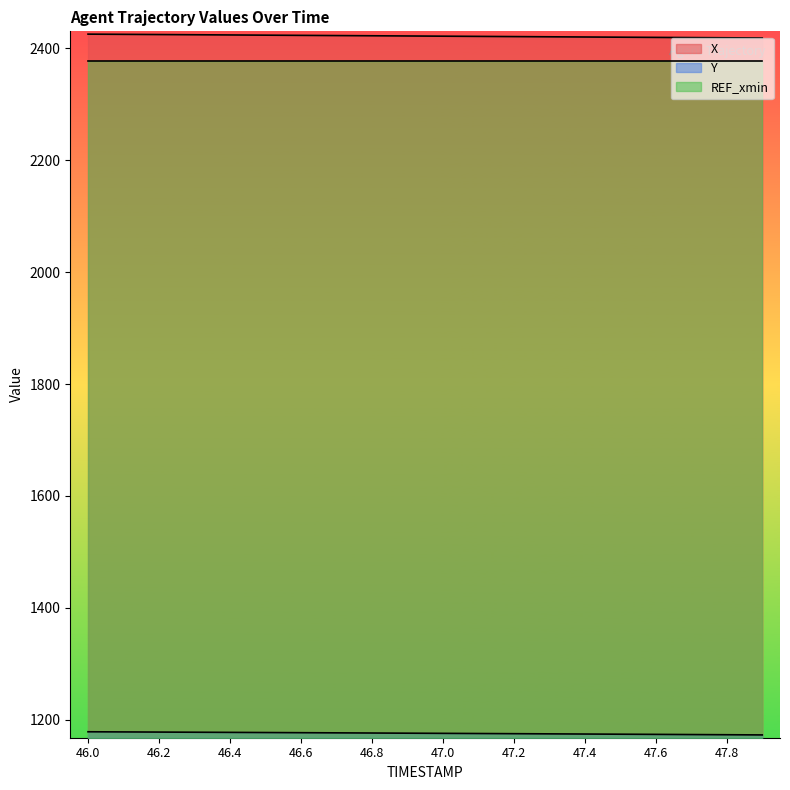

Where does the Y series first go above 1176?

46.0